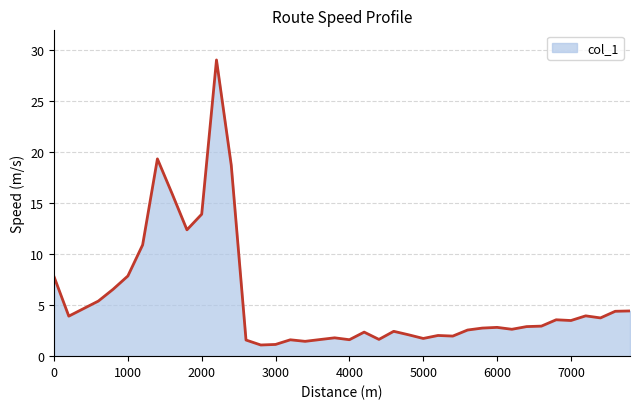

What is the difference between the maximum and second lowest values?

27.9